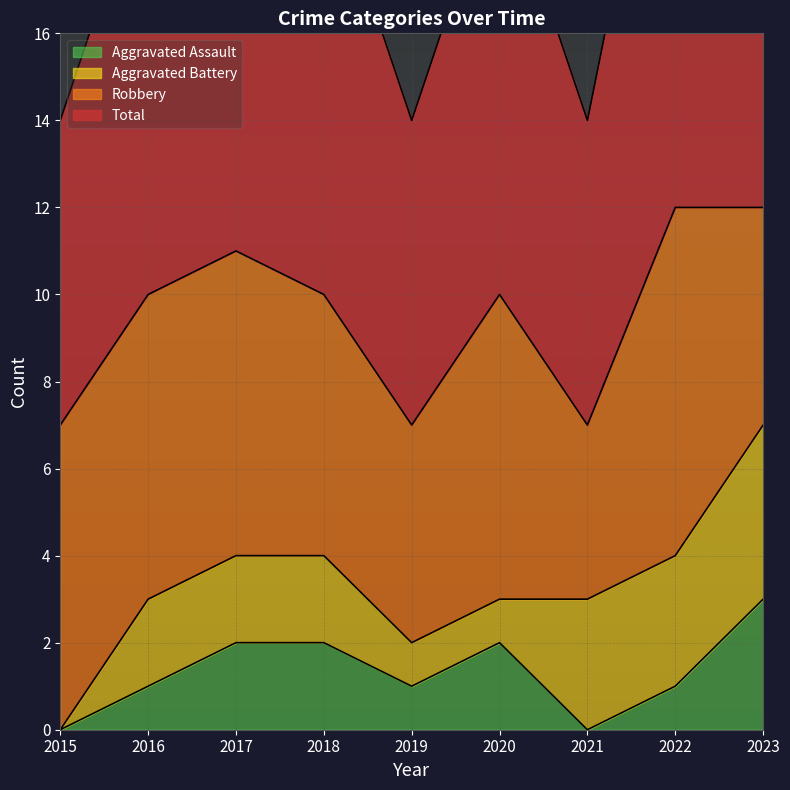

Read the Total value at 2021.

7